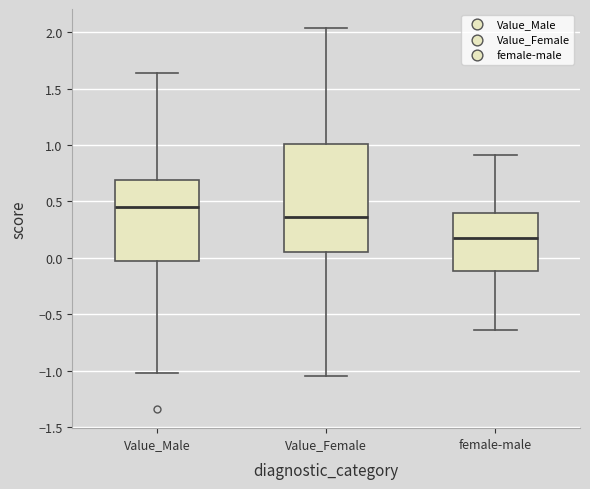

Reading left to right, read every box against the y-axis: the position of its median line, the range the box covers, and the ends of its whiskers. The values are not printed on the chart, so give them approximately, as read against the axis.

Value_Male: median 0.45, box -0.05 to 0.70, whiskers -1.00 to 1.65
Value_Female: median 0.35, box 0.05 to 1.00, whiskers -1.05 to 2.05
female-male: median 0.20, box -0.10 to 0.40, whiskers -0.65 to 0.90